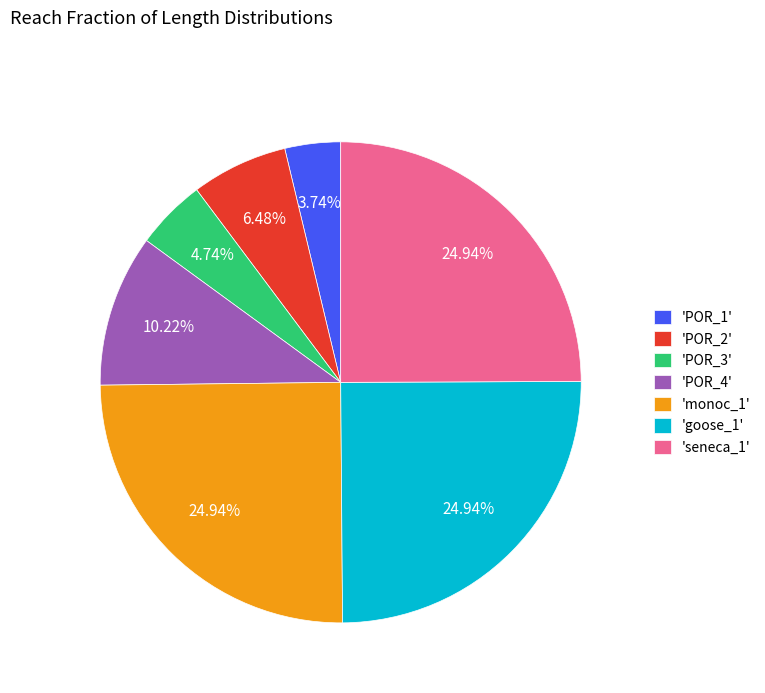

Does 'goose_1' represent more than half of the total?

No